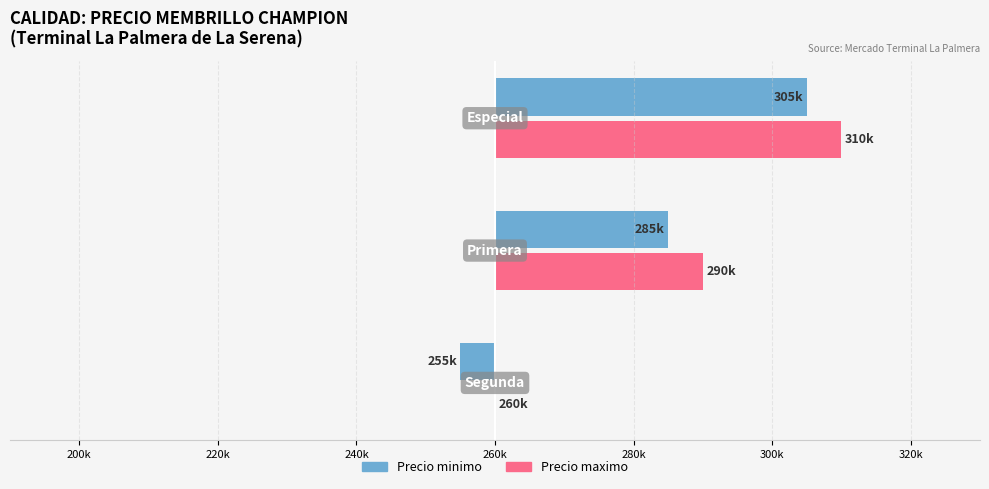

What are all the series names shown in the legend?

Precio minimo, Precio maximo